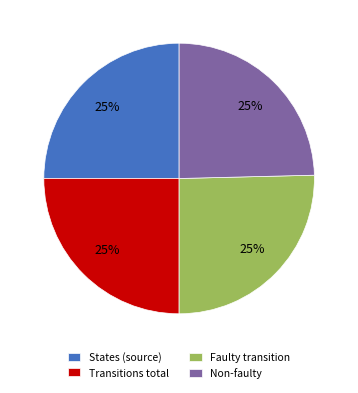

How many segments does this pie chart have?

4